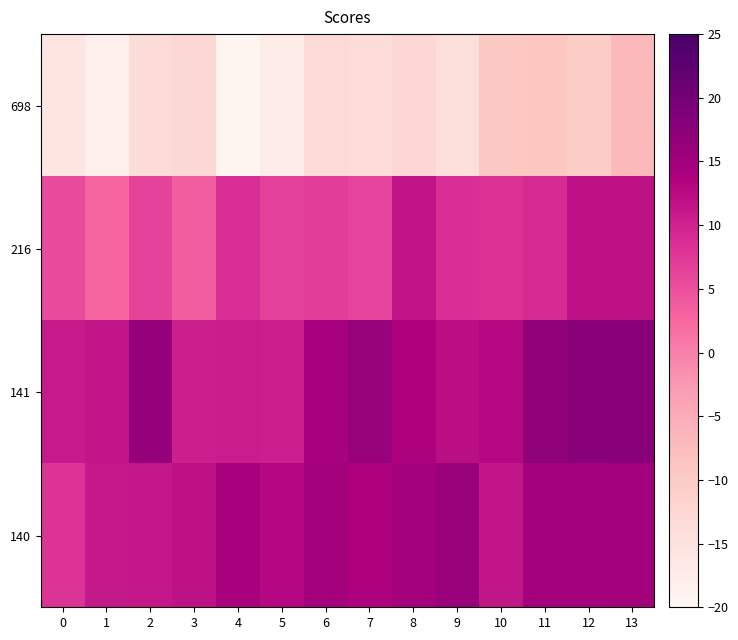

At which category does the chart reach its peak across all series?

12